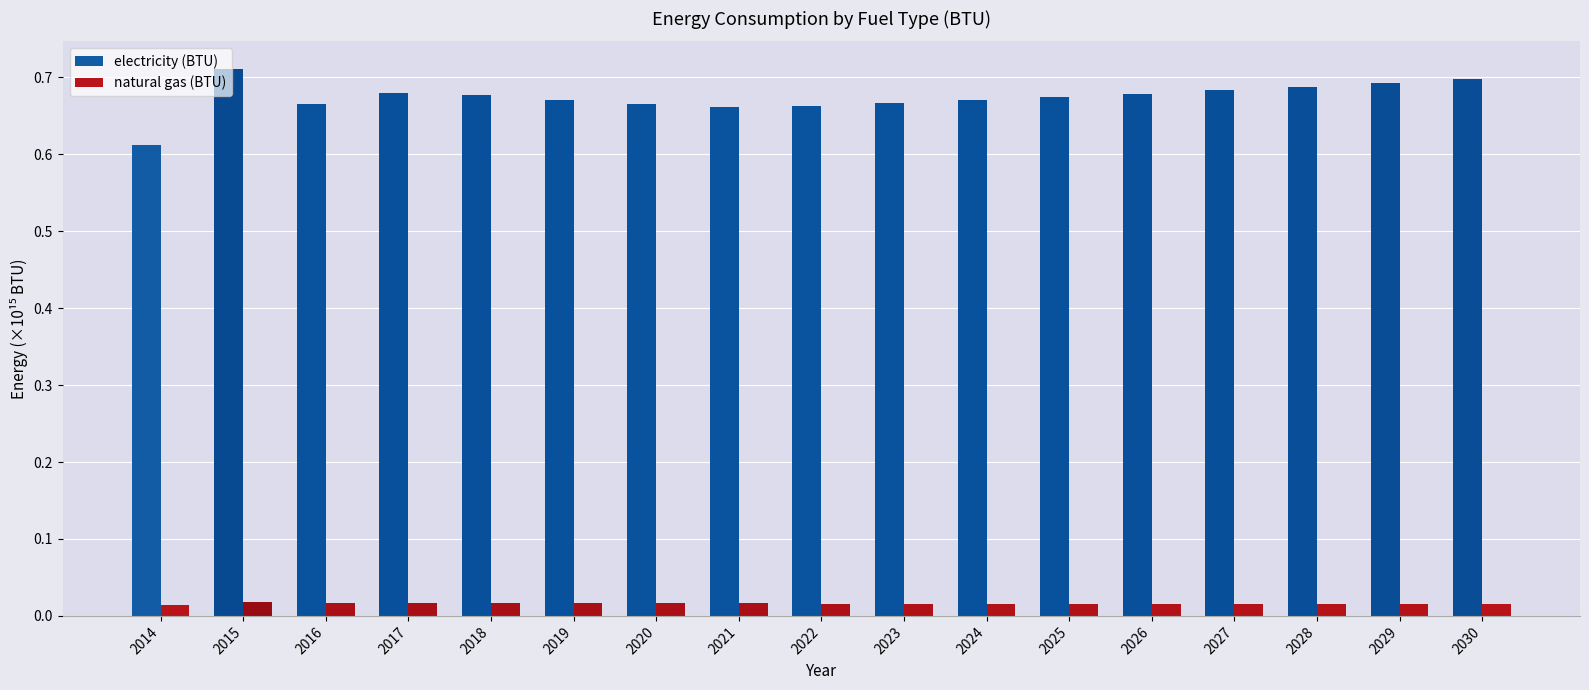

How many bars are there in each group?

2